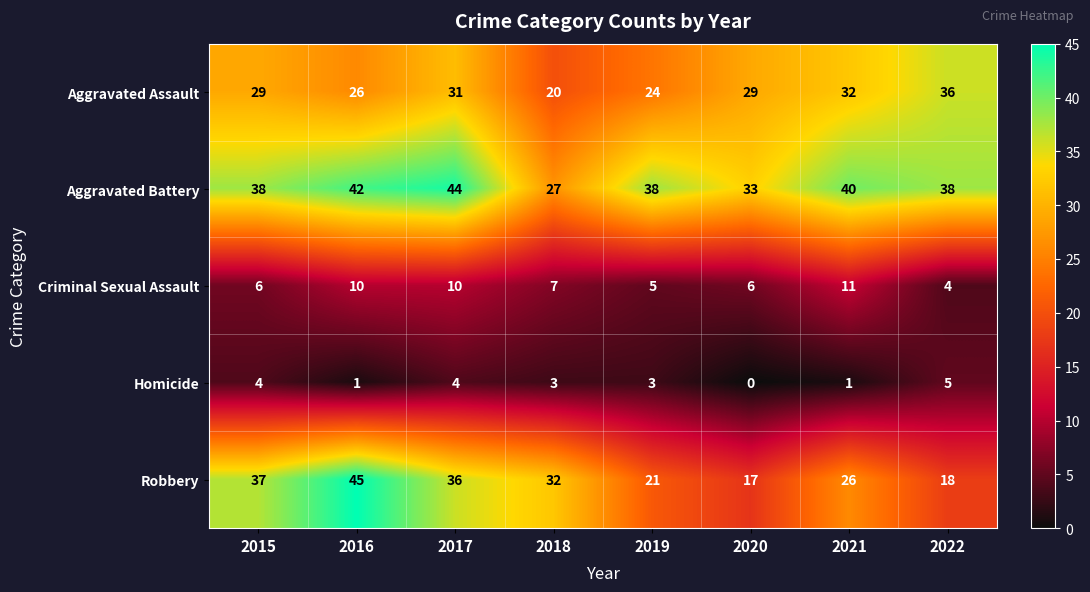

At how many categories does at least one series exceed 27?

8